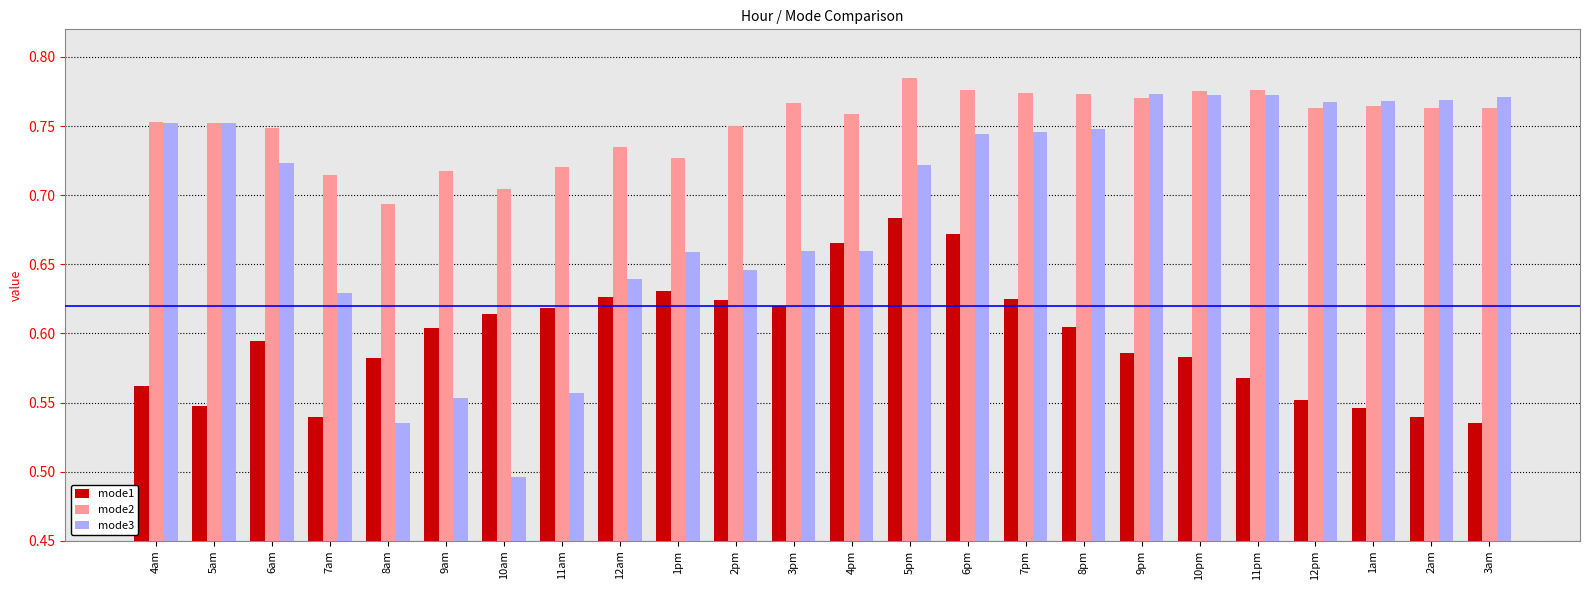

What are all the series names shown in the legend?

mode1, mode2, mode3